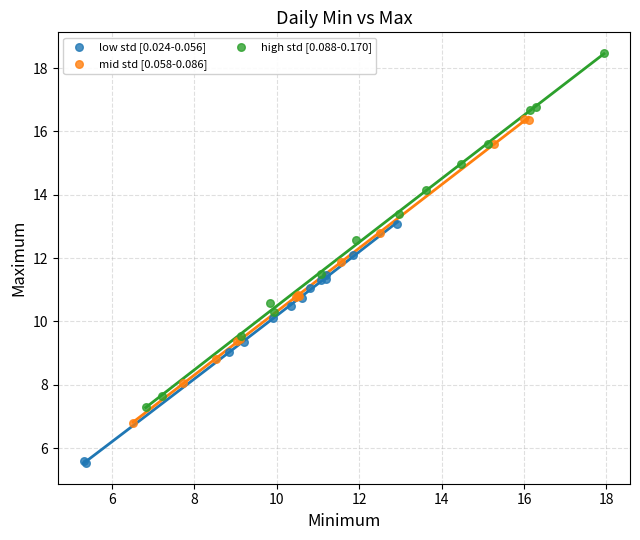

Which series contains the lowest Y value?

low std [0.024-0.056]